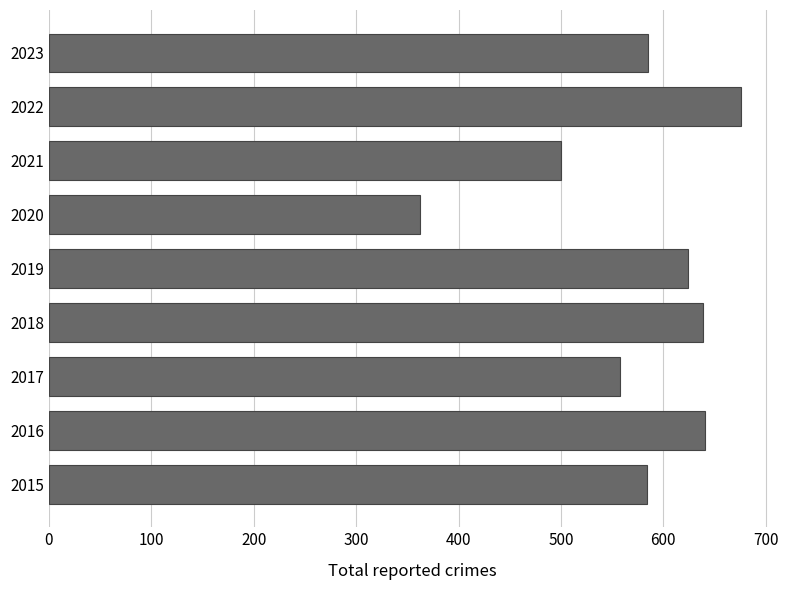

How many categories are shown in the chart?

9